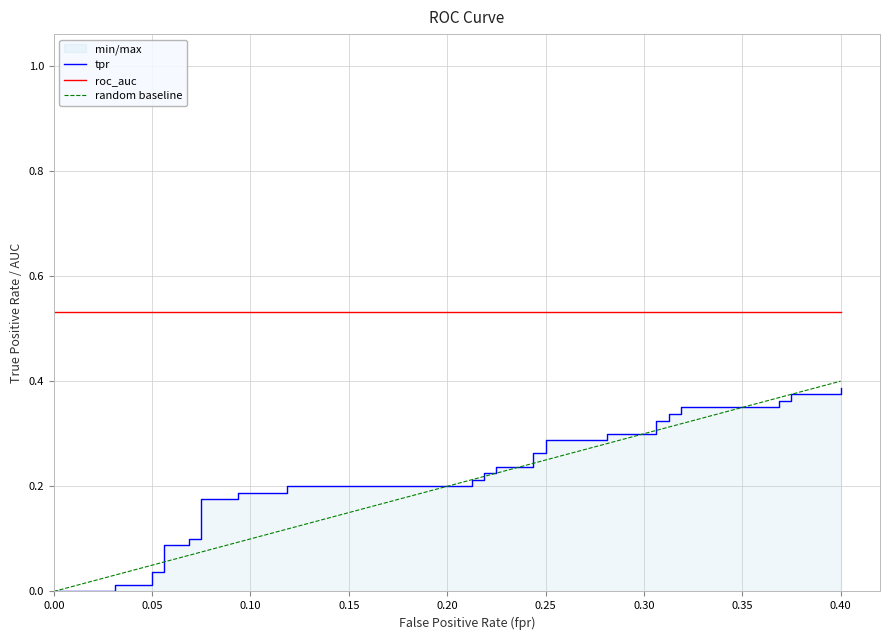

True or false: roc_auc and tpr intersect in this chart.

False